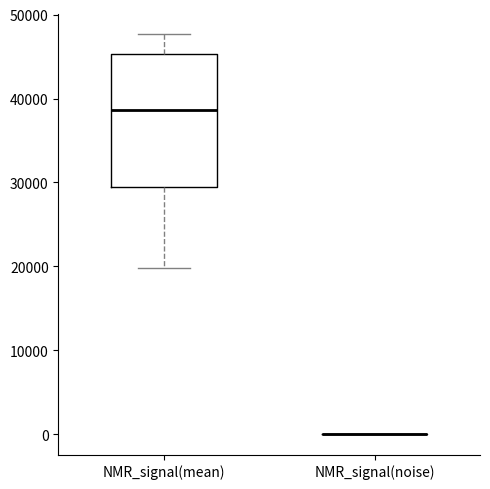

Which box is the tallest, from its lower edge to its upper edge?

NMR_signal(mean)